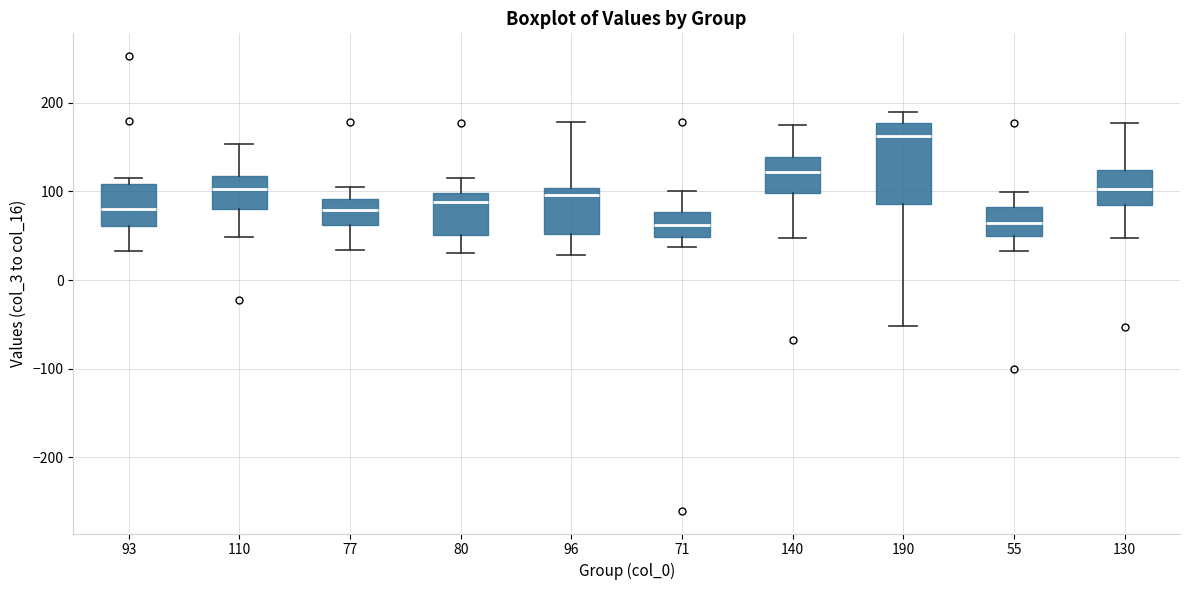

Reading left to right, transcribe this box plot: for each box, give where its median line is, the range the box spans, and where its two whiskers end, as read against the y-axis. The values are not printed on the chart, so give them approximately, as read against the axis.

93: median 80, box 60 to 110, whiskers 30 to 120
110: median 100, box 80 to 120, whiskers 50 to 150
77: median 80, box 60 to 90, whiskers 30 to 100
80: median 90, box 50 to 100, whiskers 30 to 120
96: median 100 (just below the box's upper edge), box 50 to 100, whiskers 30 to 180
71: median 60, box 50 to 80, whiskers 40 to 100
140: median 120, box 100 to 140, whiskers 50 to 180
190: median 160, box 90 to 180, whiskers -50 to 190
55: median 60, box 50 to 80, whiskers 30 to 100
130: median 100, box 80 to 120, whiskers 50 to 180